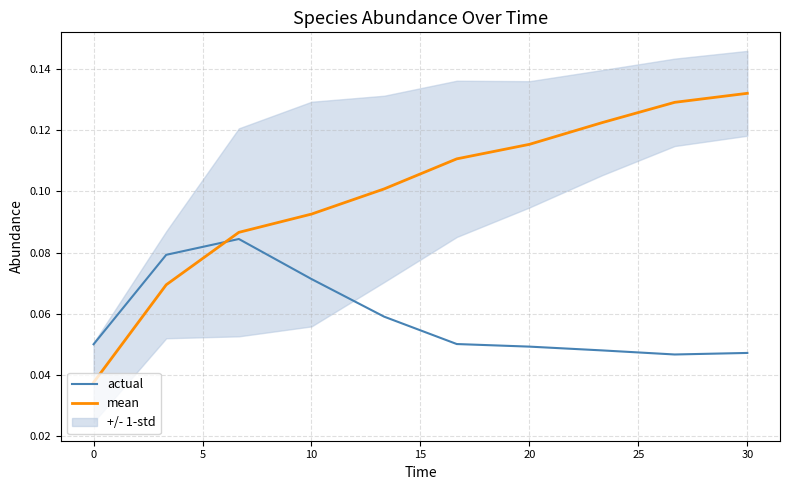

How many intersections are there between mean and actual?

1